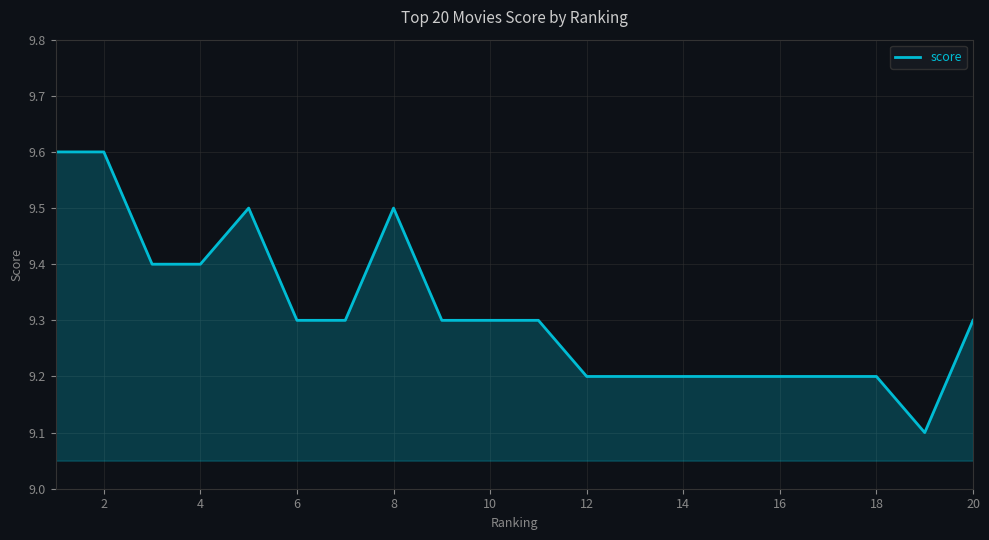

What is the difference between the maximum and minimum values?

0.5